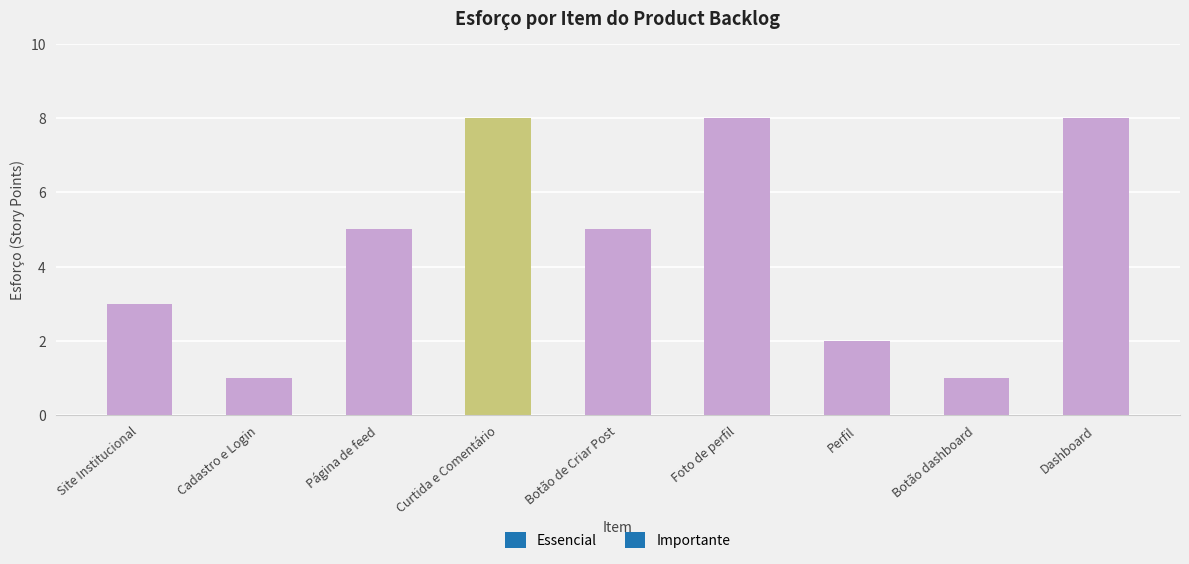

Approximately how many times larger is the value at Página de feed compared to Site Institucional?

1.7